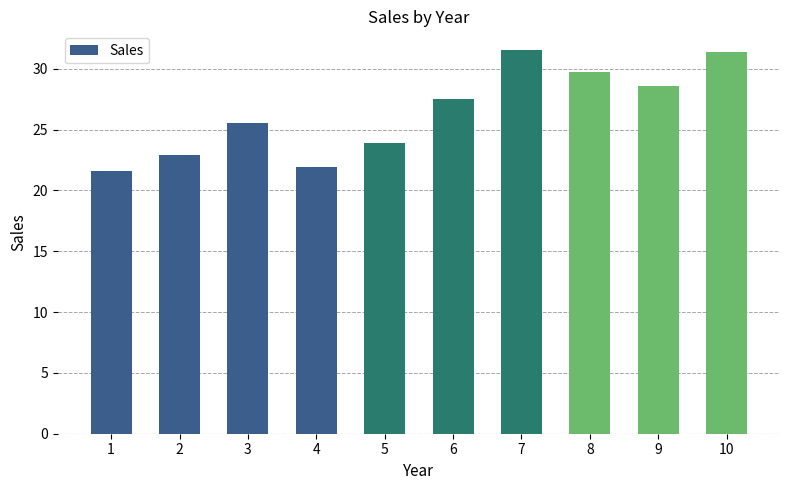

What is the maximum value shown in the chart?

31.5